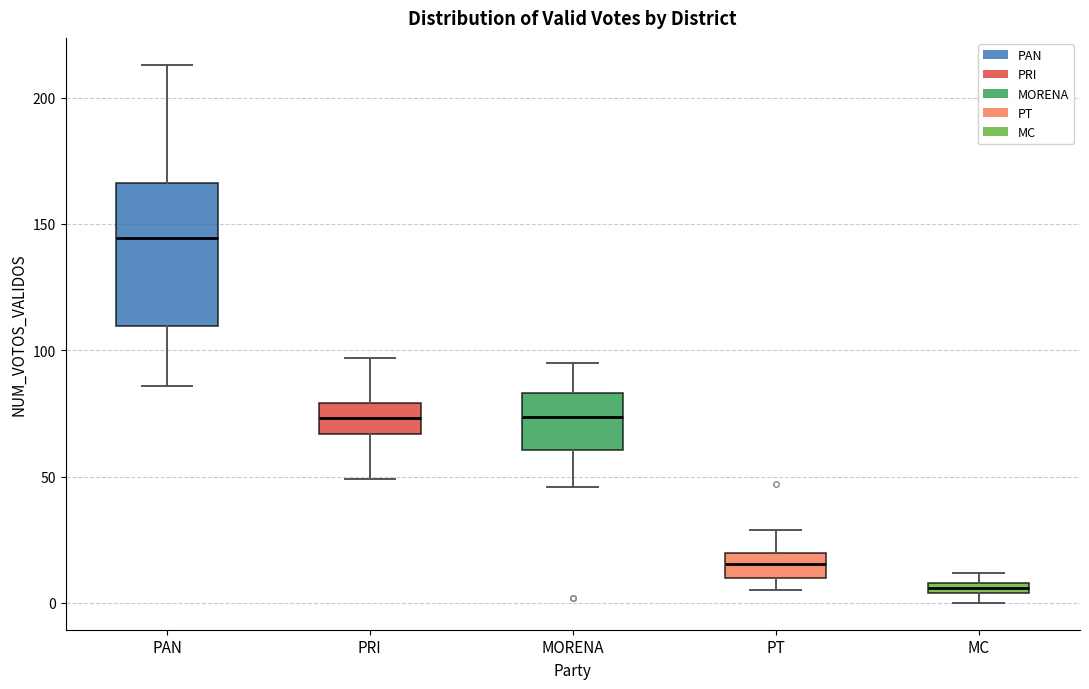

Comparing the boxes themselves (not the whiskers), which one is the tallest?

PAN